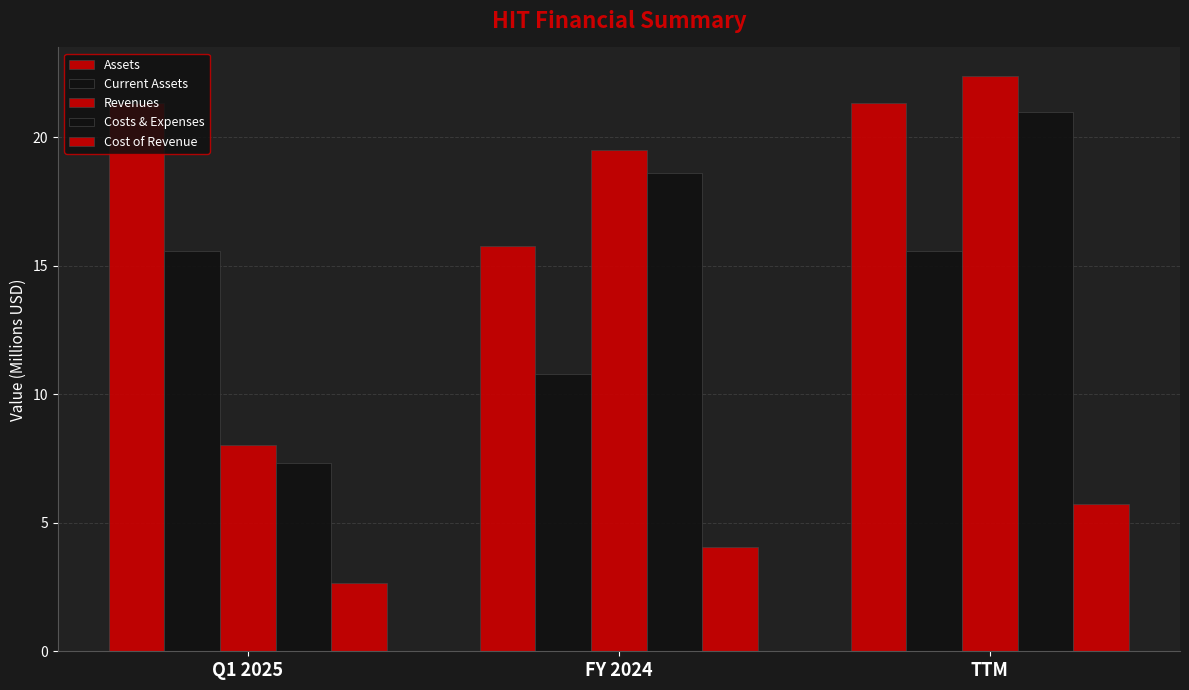

How many distinct data groups are displayed?

5